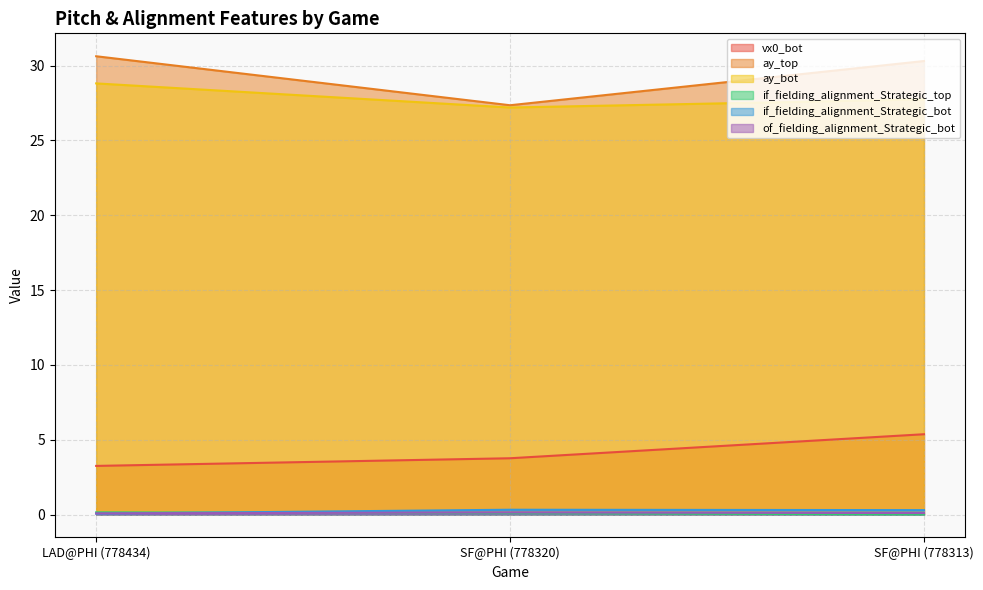

What are all the series names shown in the legend?

vx0_bot, ay_top, ay_bot, if_fielding_alignment_Strategic_top, if_fielding_alignment_Strategic_bot, of_fielding_alignment_Strategic_bot